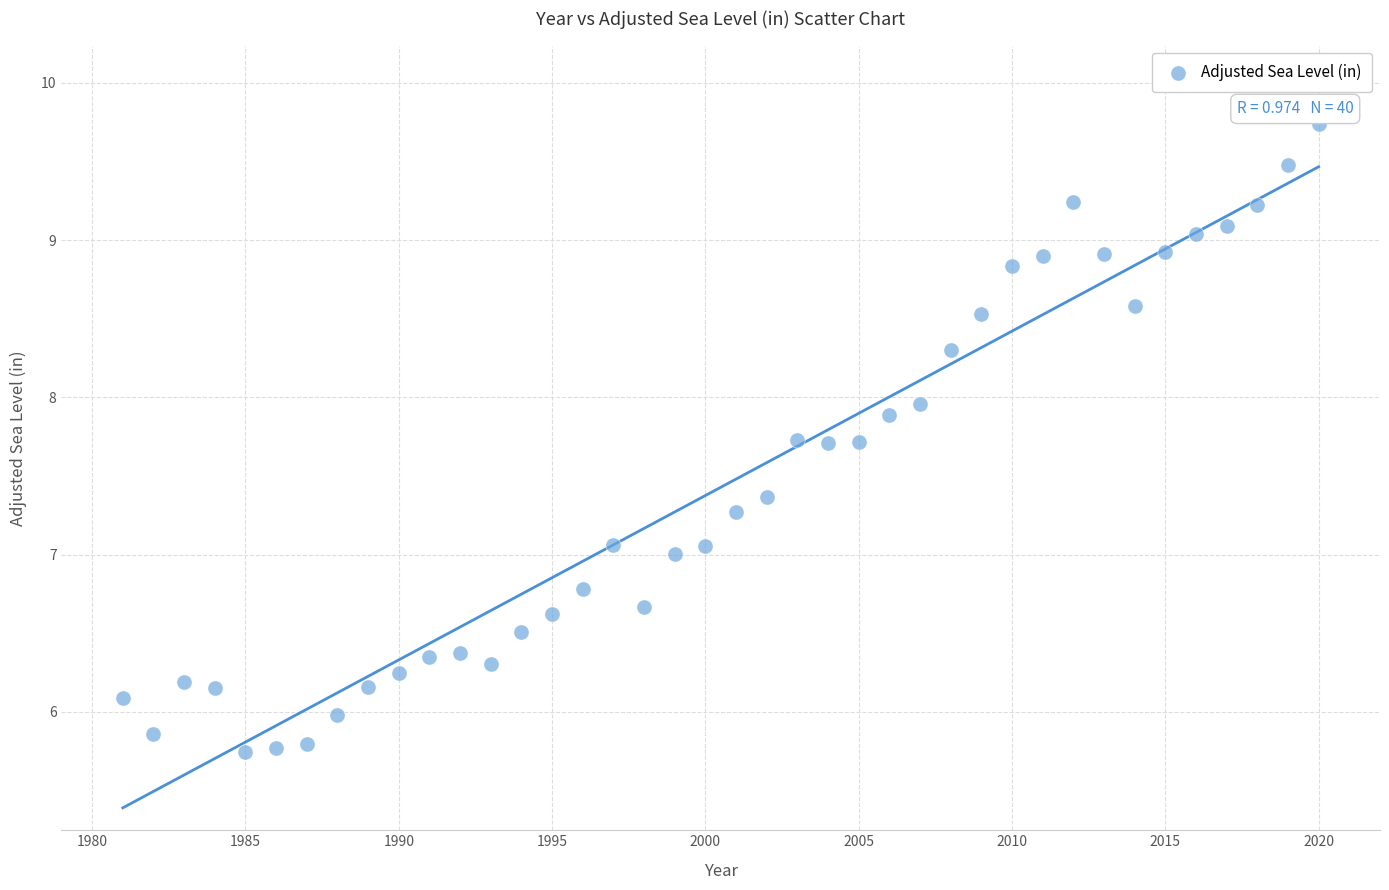

What is the range of Y values (max minus min)?

4.0